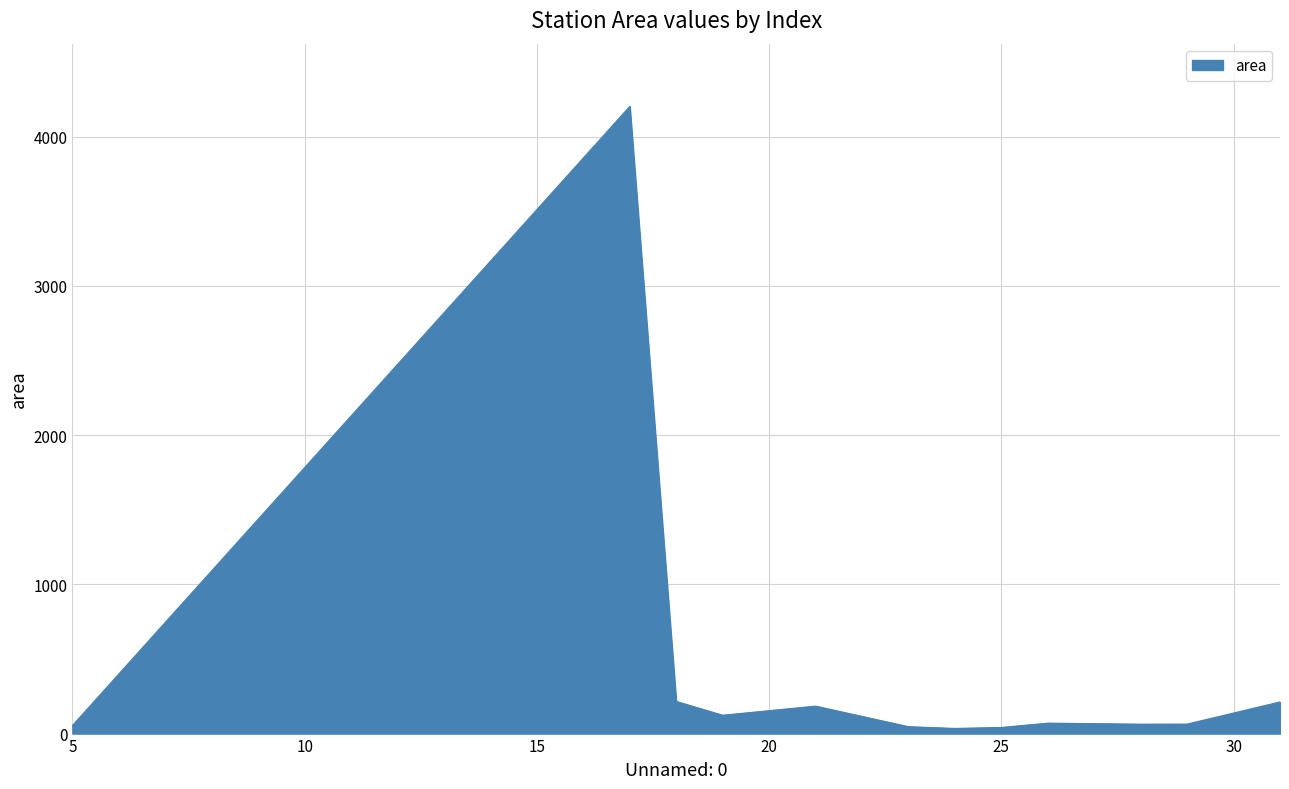

What is the difference between the maximum and minimum values?

4168.5